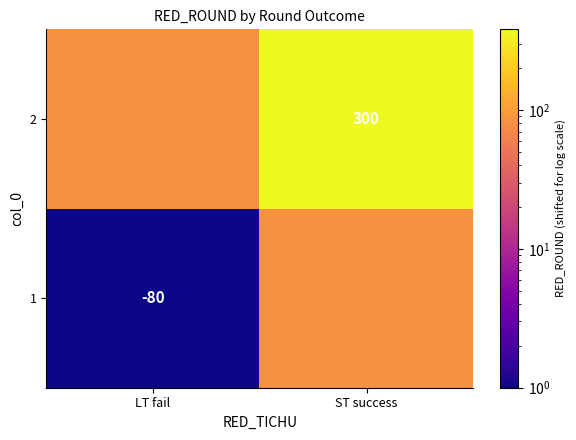

Is the value of 1 at LT fail greater than the value of 2 at ST success?

No